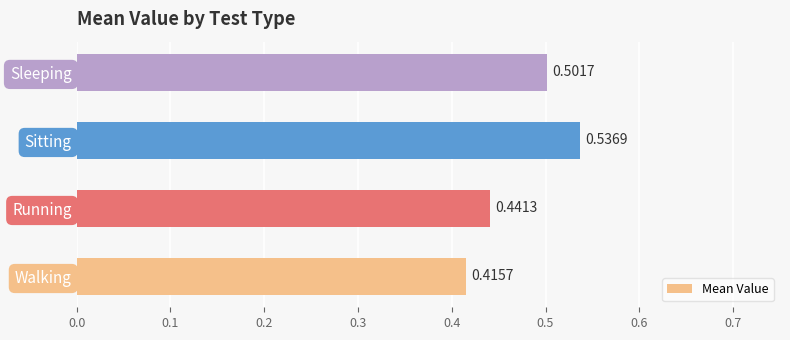

Which label corresponds to the smallest value in the chart?

Walking